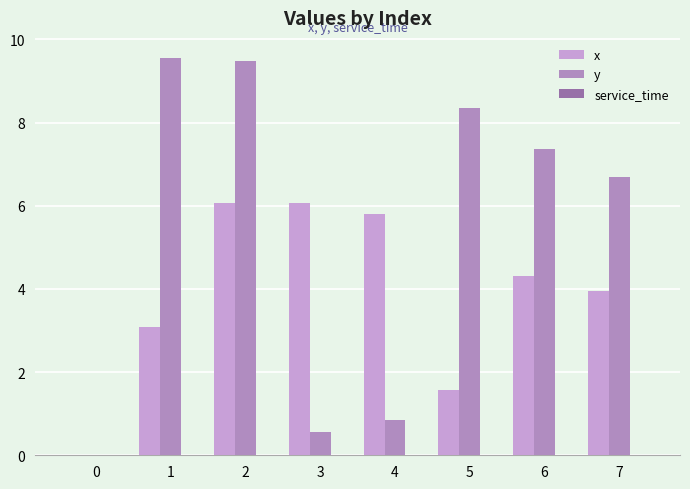

What is the sum of the y values at 6 and 2?

16.8